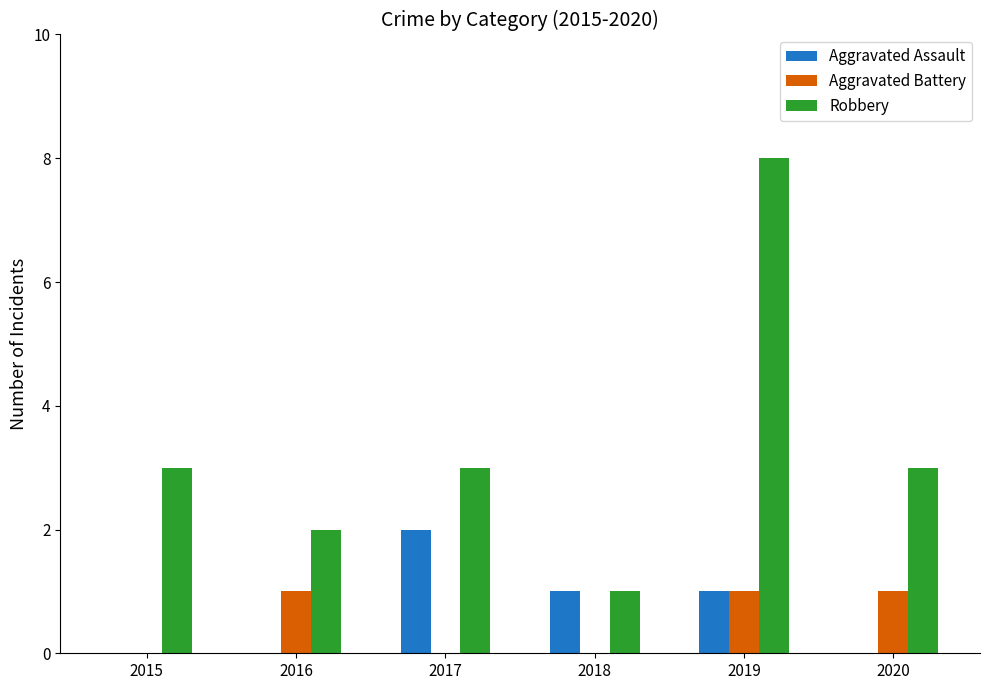

Is the value of Aggravated Battery at 2020 greater than the value of Aggravated Assault at 2016?

Yes